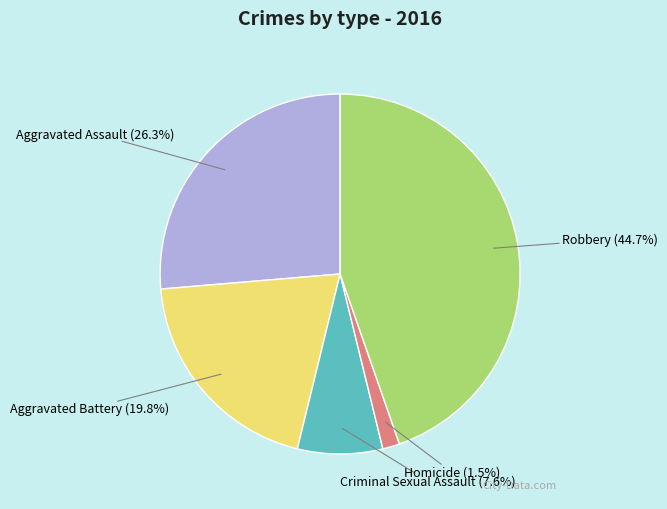

What percentage is NOT represented by Robbery?

55.3%